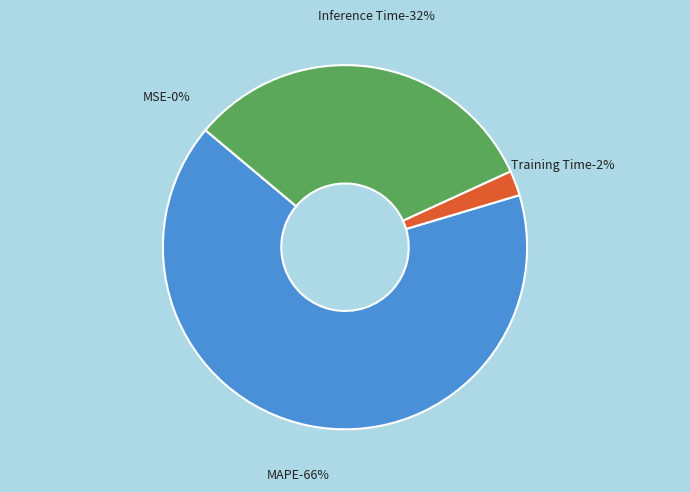

How many segments does this pie chart have?

4